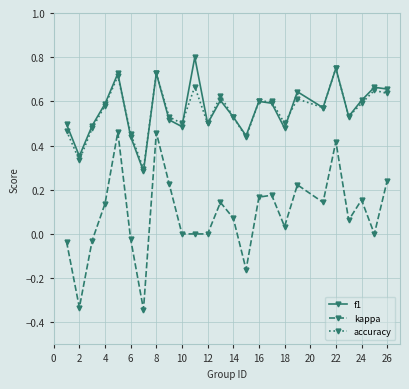

True or false: f1 and kappa cross at least once.

False